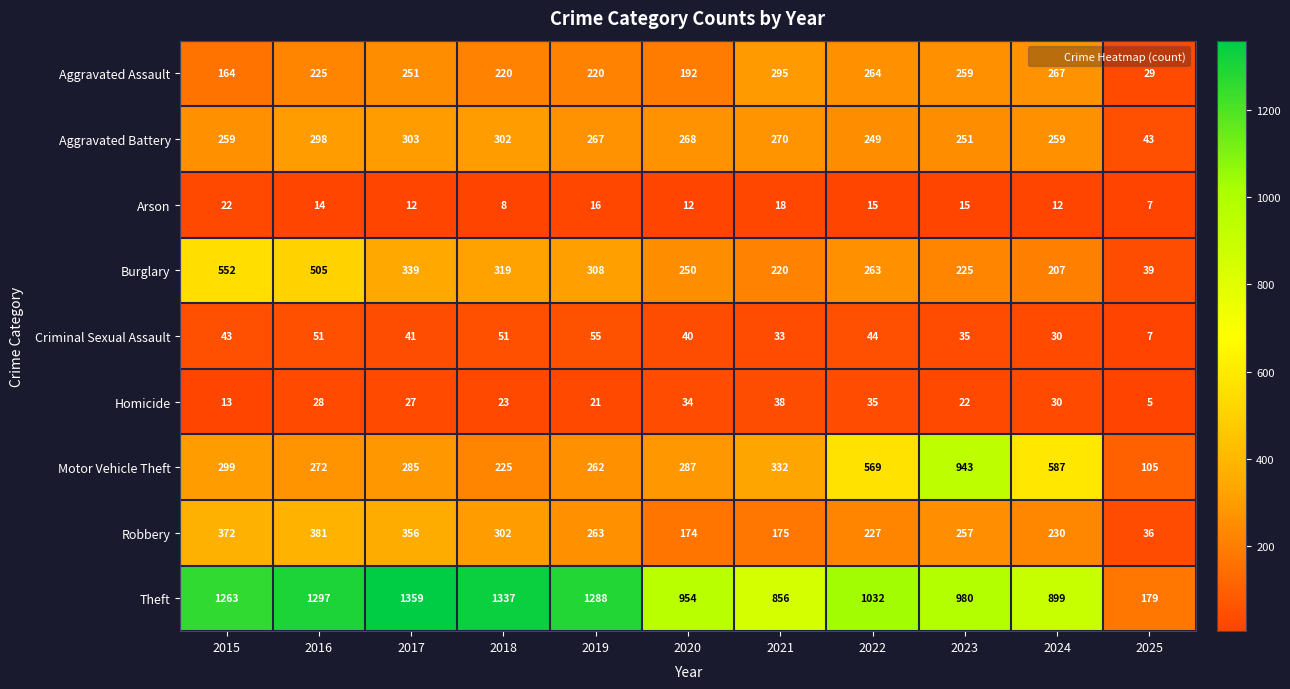

What is the sum of all Aggravated Battery values?

2769